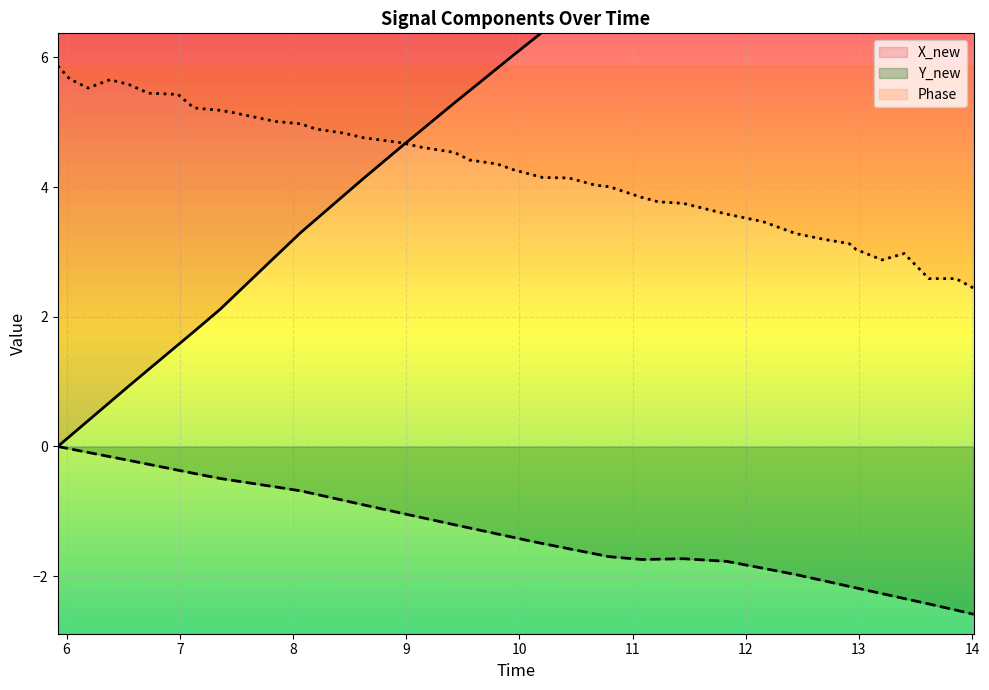

What is the maximum value shown in the chart?

11.6